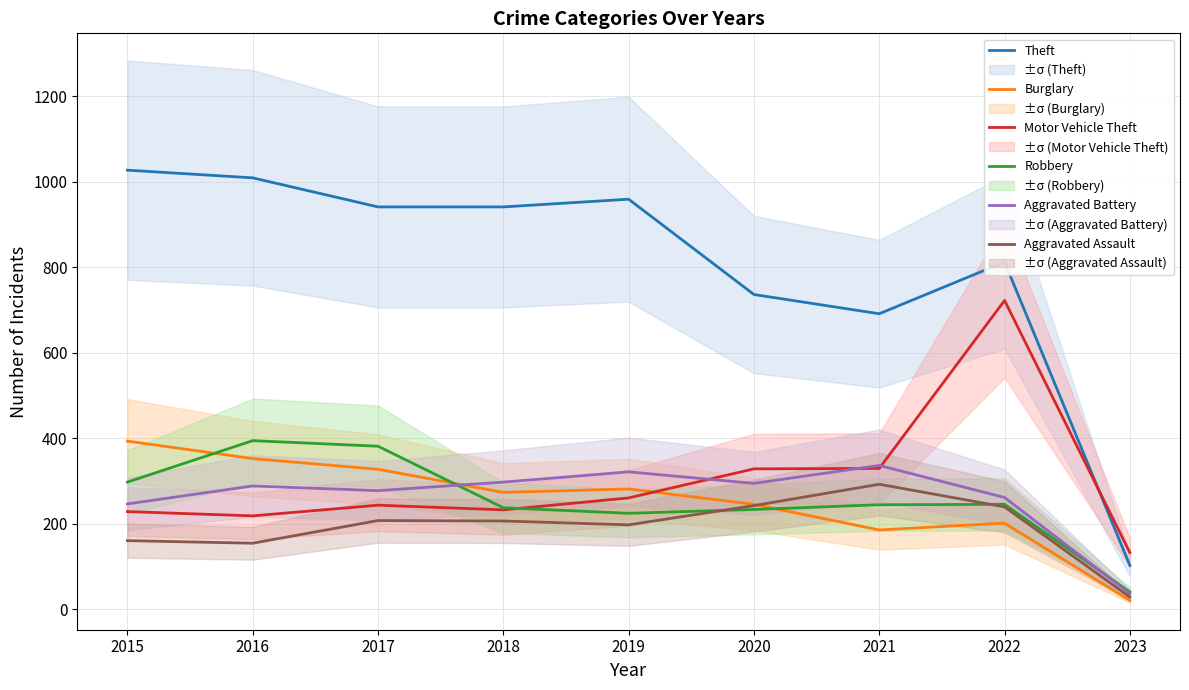

What is the maximum value shown in the chart?

1027